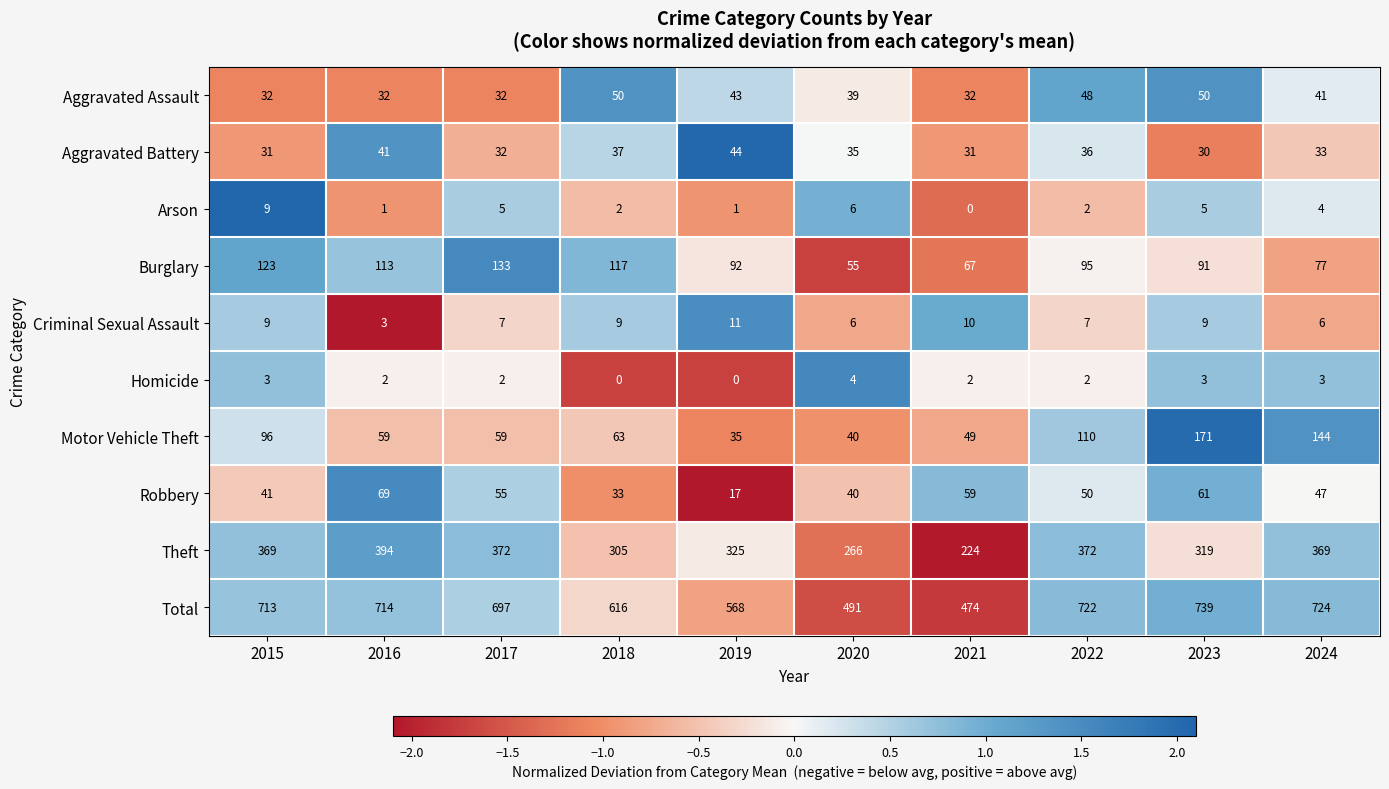

Which label corresponds to the largest value in the chart?

2023